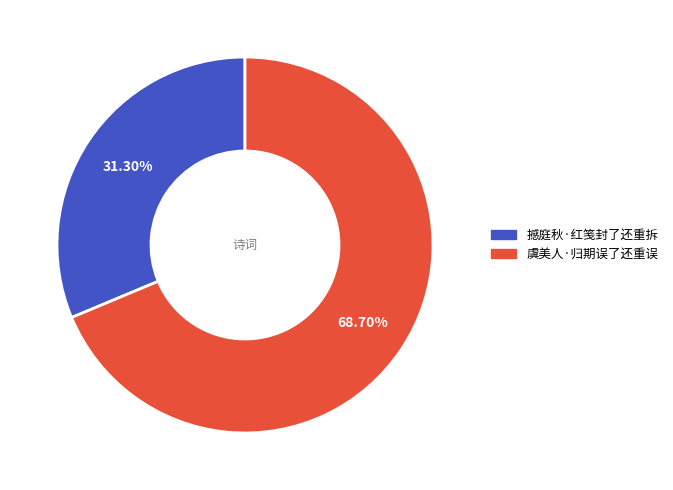

Which has a higher value, 虞美人·归期误了还重误 or 撼庭秋·红笺封了还重拆?

虞美人·归期误了还重误